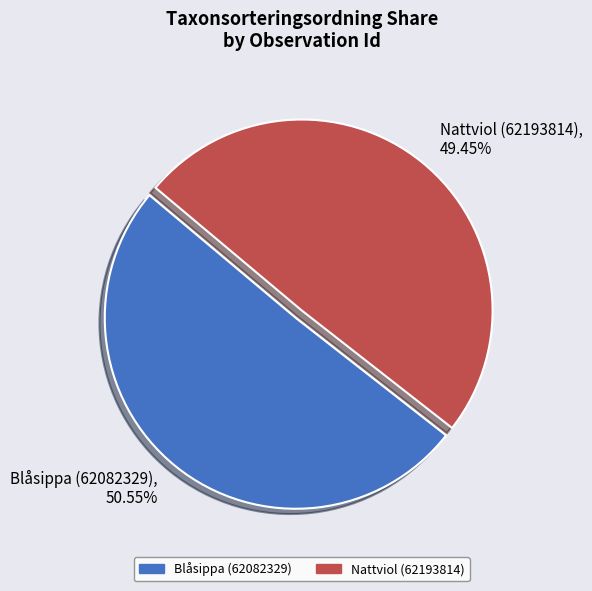

What percentage is the Blåsippa (62082329) slice, to the nearest percent?

51%